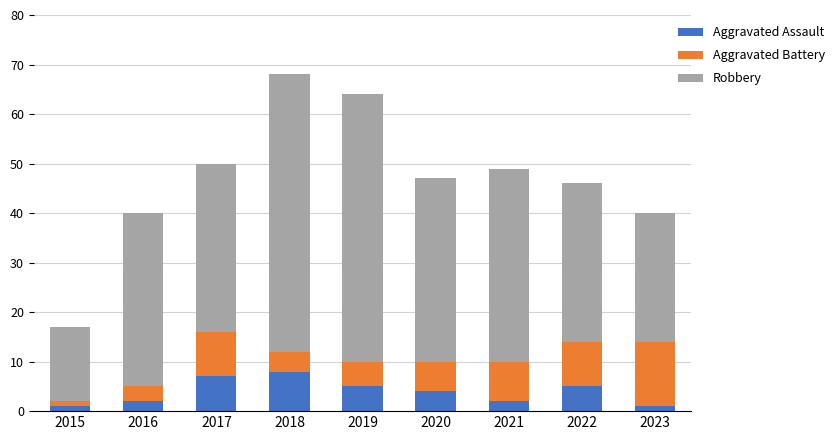

True or false: Aggravated Assault has a value of 1 at 2023.

True